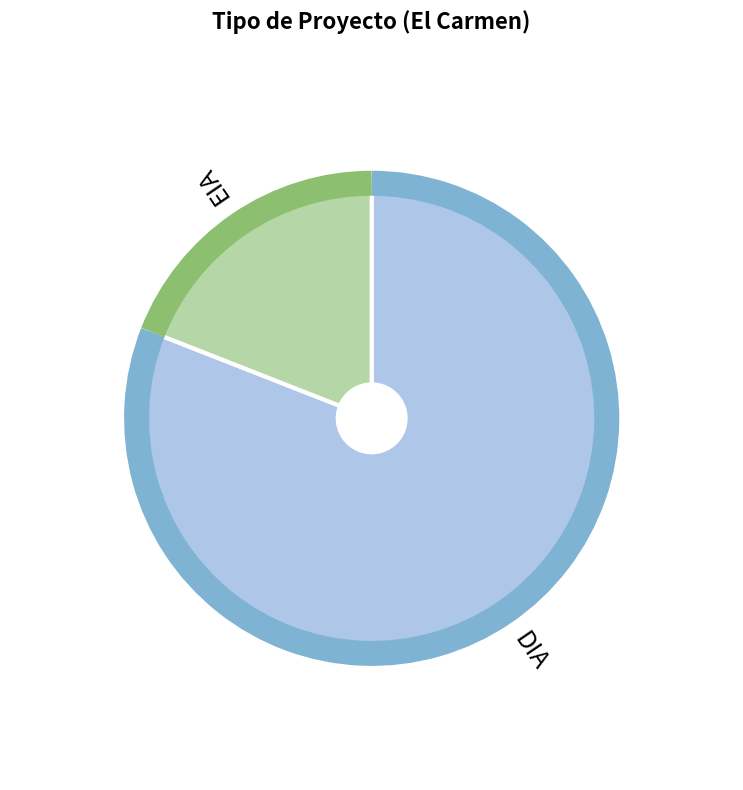

Which has a higher value, DIA or EIA?

DIA